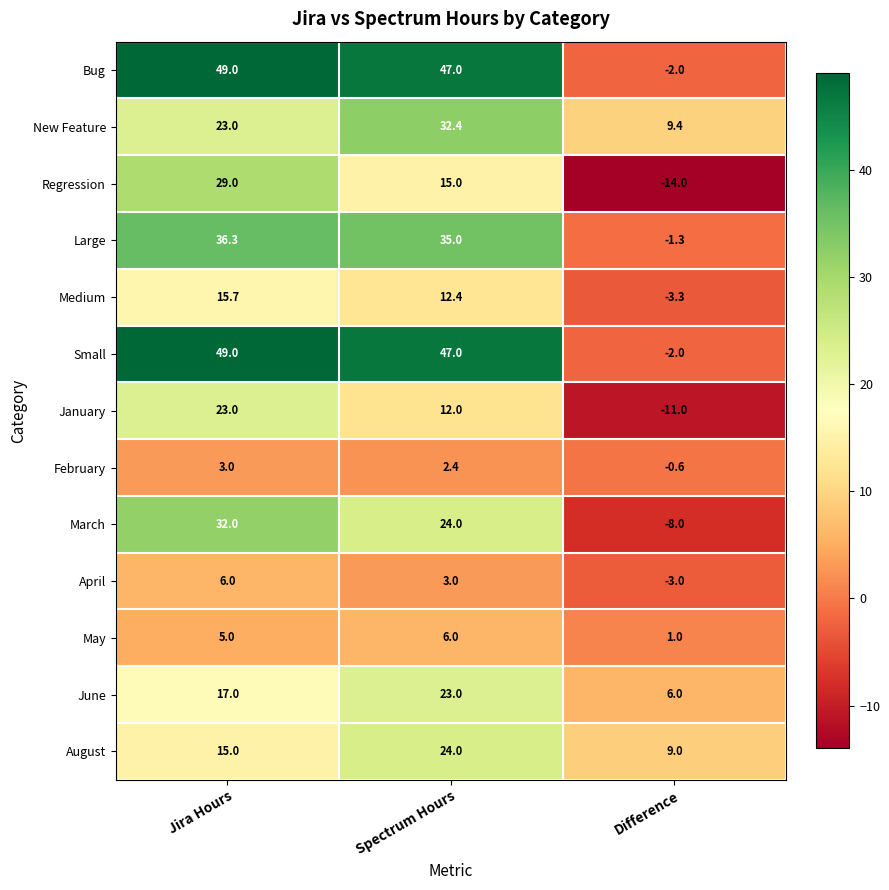

Count the number of categories in the chart.

3